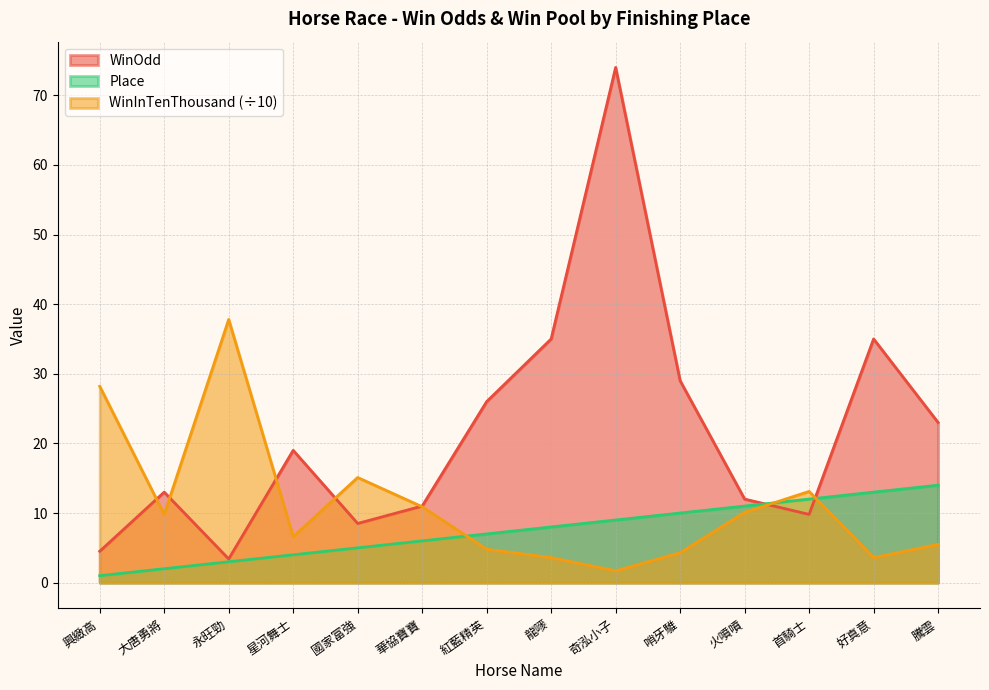

How many lines are shown in the chart?

3